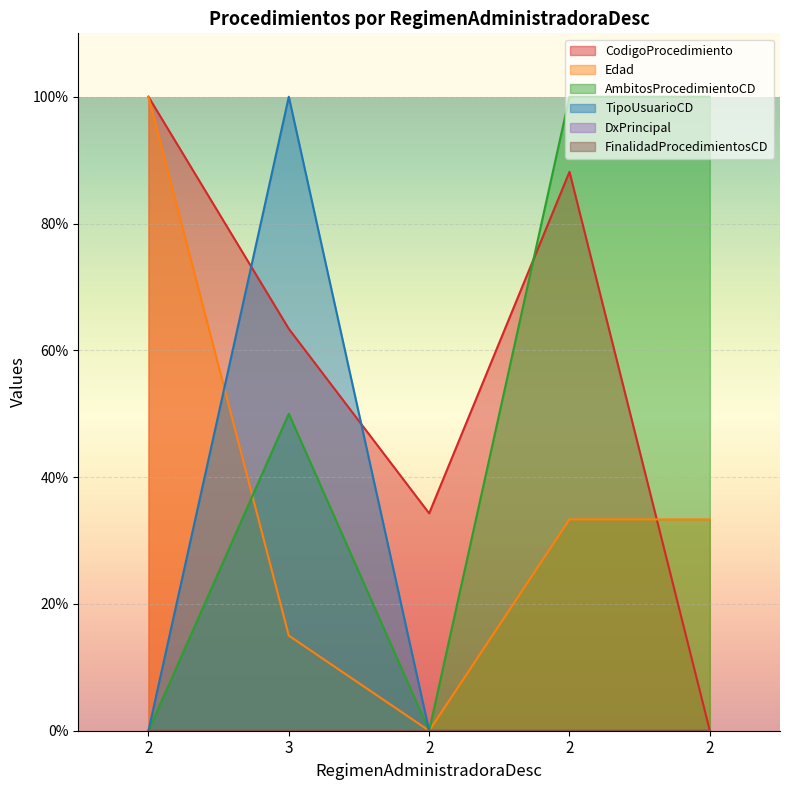

How many data points in CodigoProcedimiento are less than 63?

2